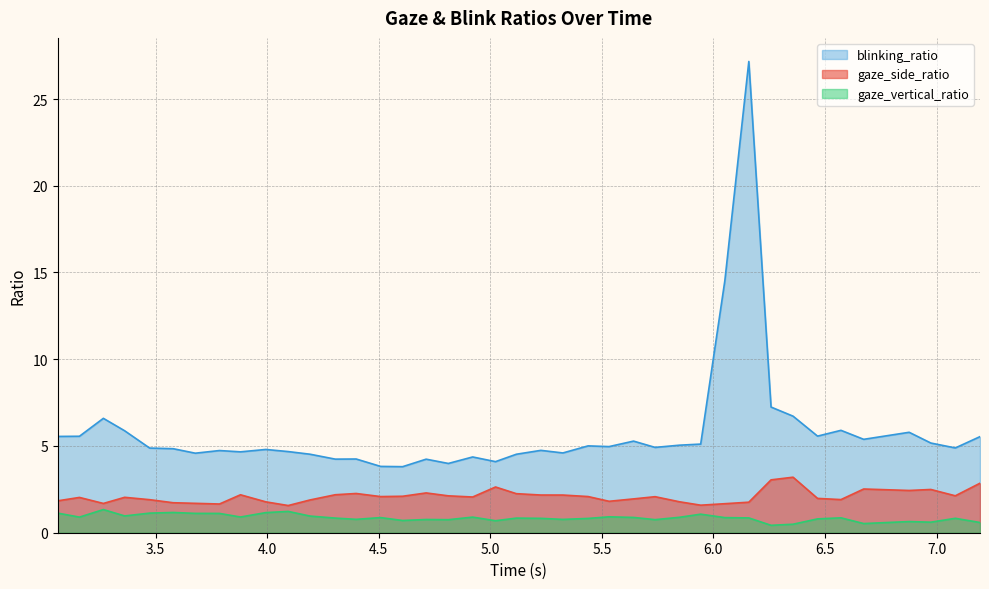

List the series in order of their peak value, lowest first.

gaze_vertical_ratio, gaze_side_ratio, blinking_ratio